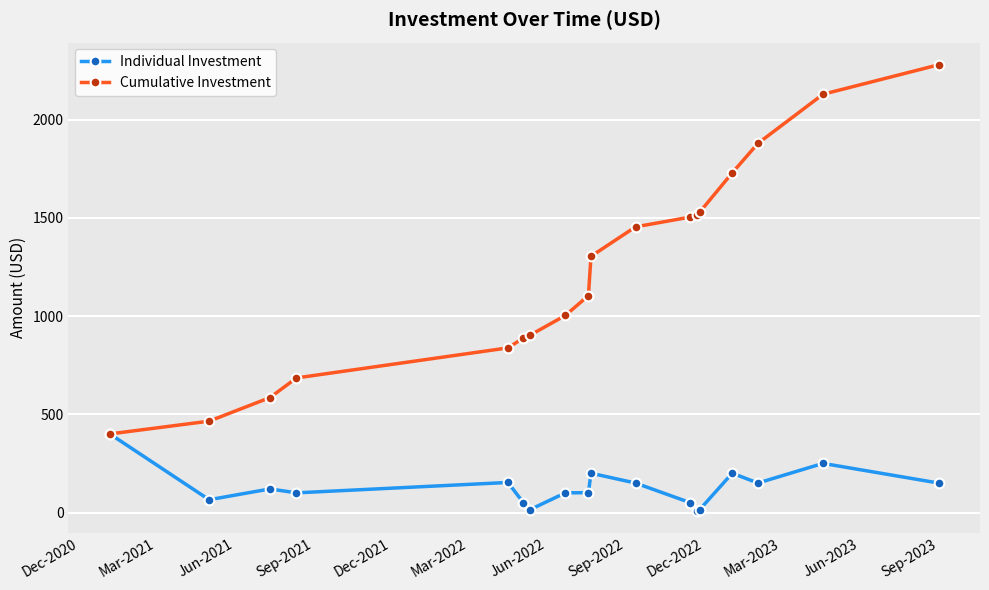

What is the value of the Individual Investment point at the 14th from the left?

15